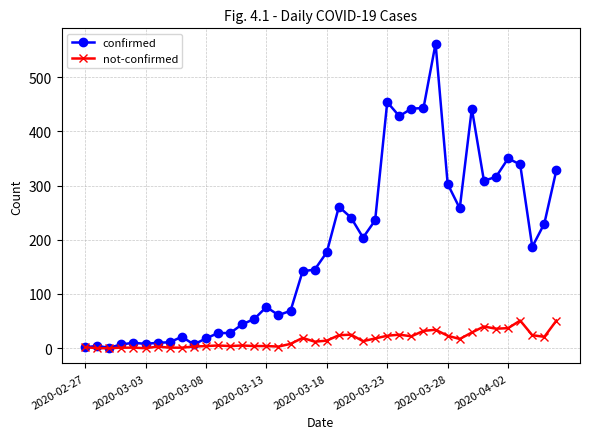

What is the highest value of the not-confirmed series?

51